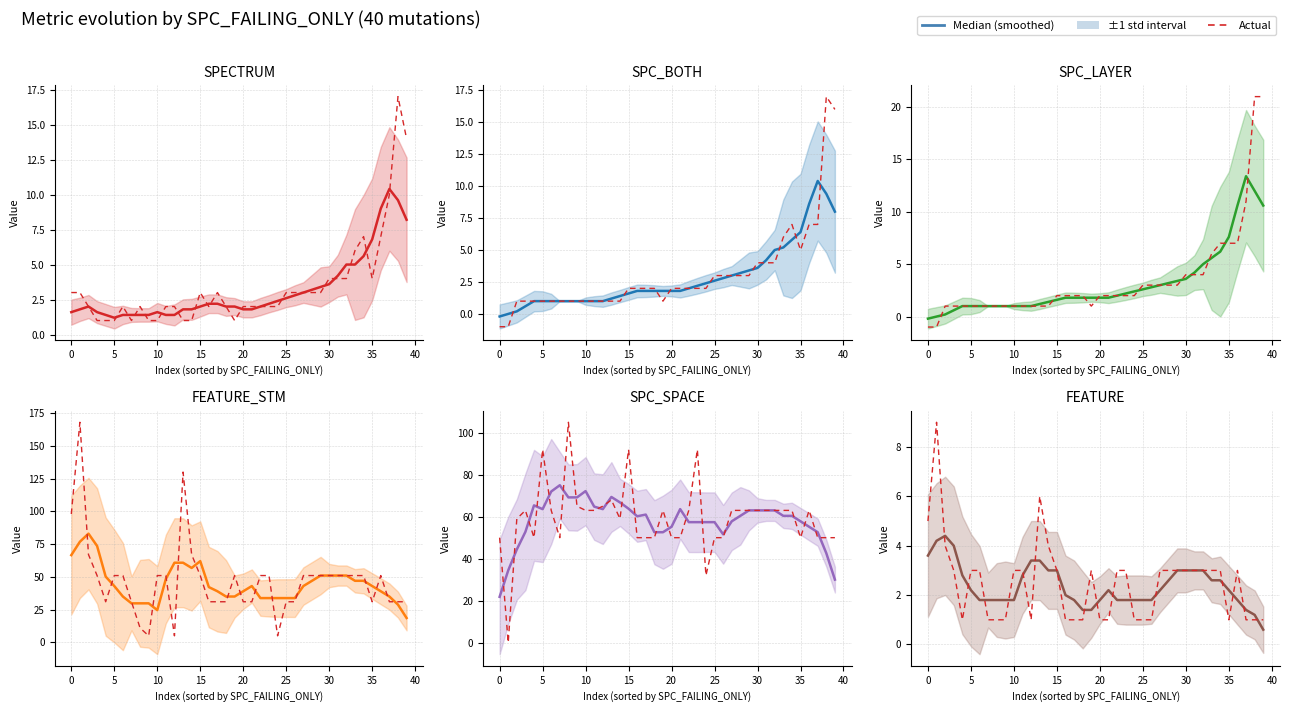

Rank the series at 28 from highest to lowest value.

Actual, Median